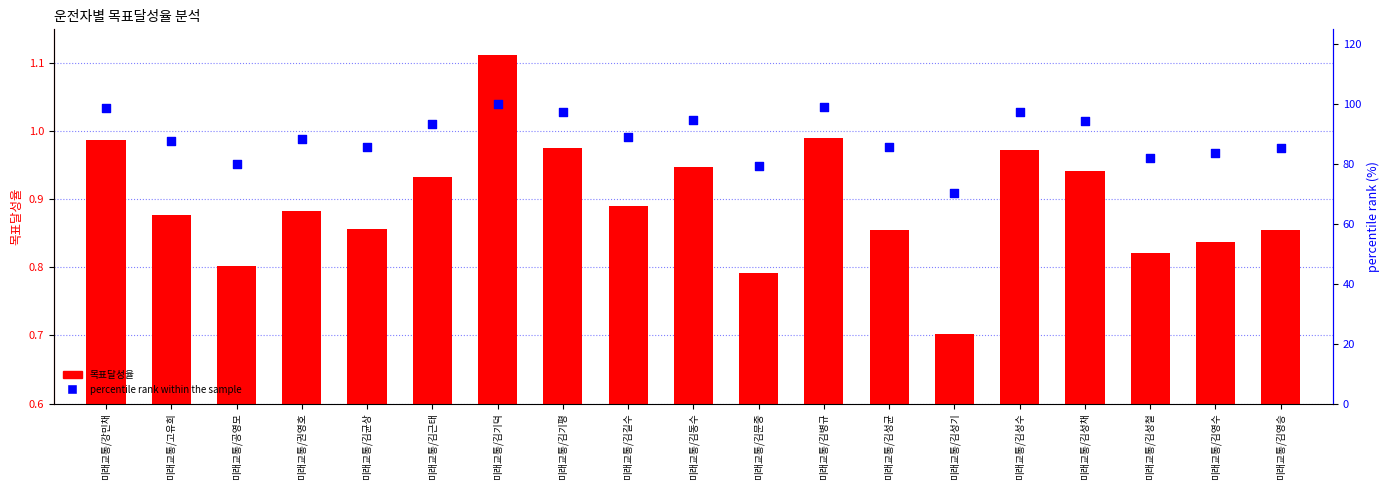

Which series has the largest total across all categories?

percentile rank within the sample